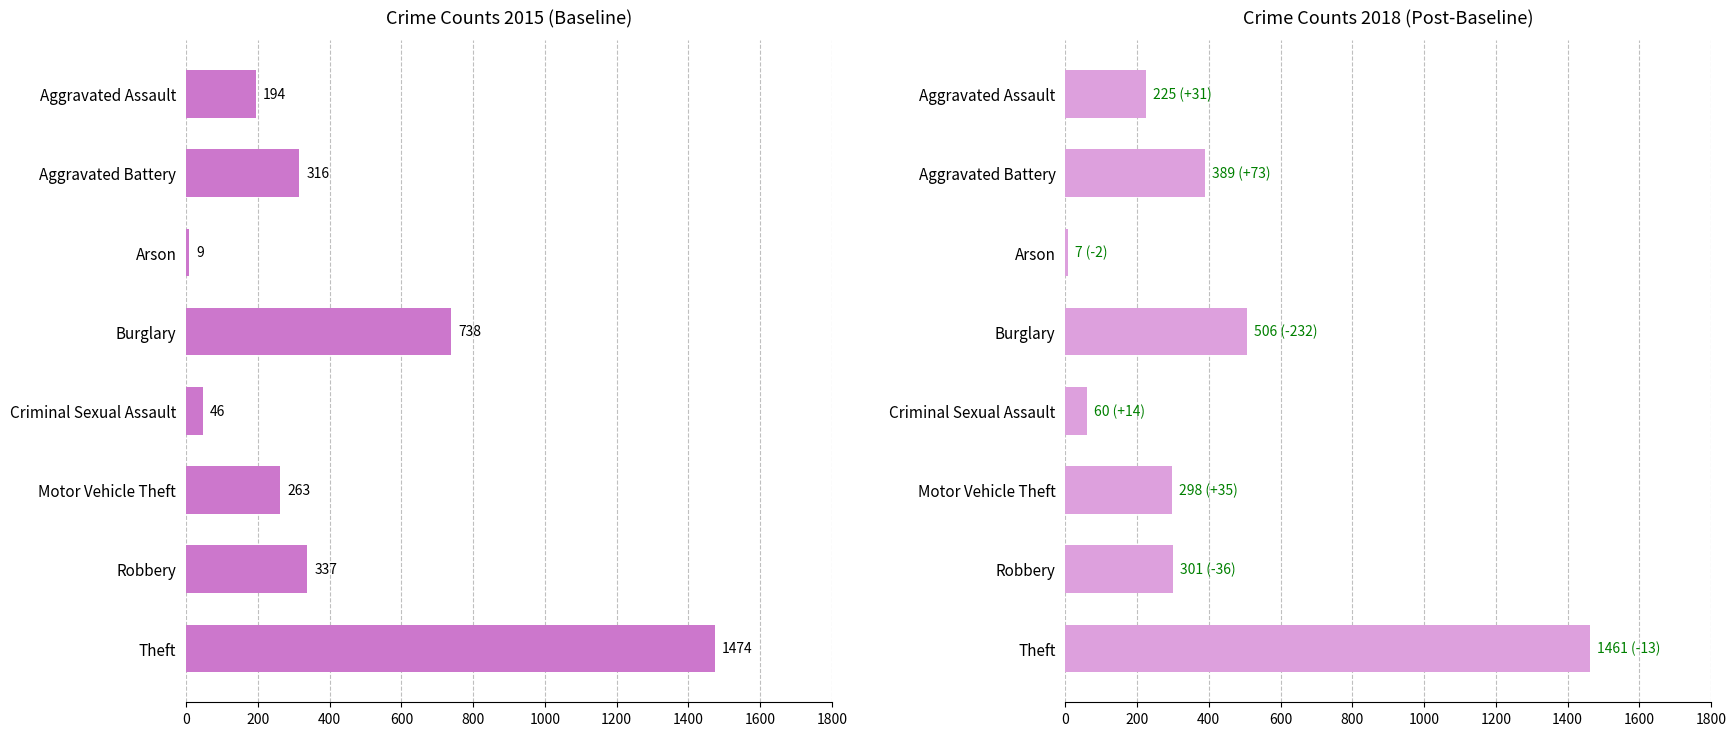

What is the difference between the second highest and second lowest values in the 2018 series?

446